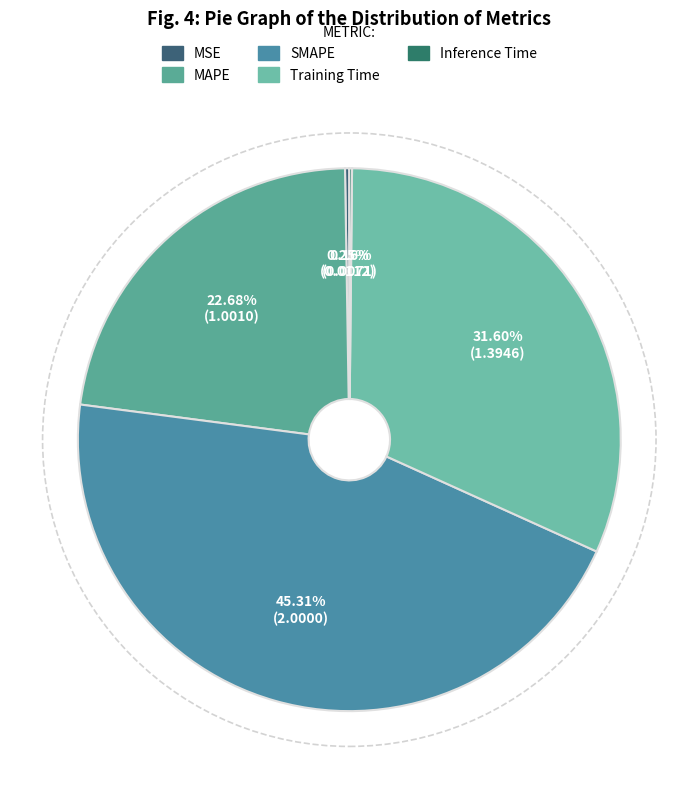

Rank the categories by value from lowest to highest.

Inference Time, MSE, MAPE, Training Time, SMAPE